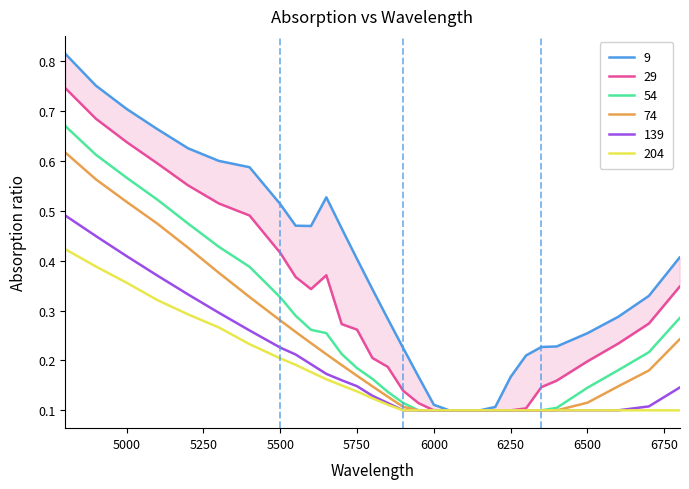

True or false: 139 and 54 cross at least once.

False